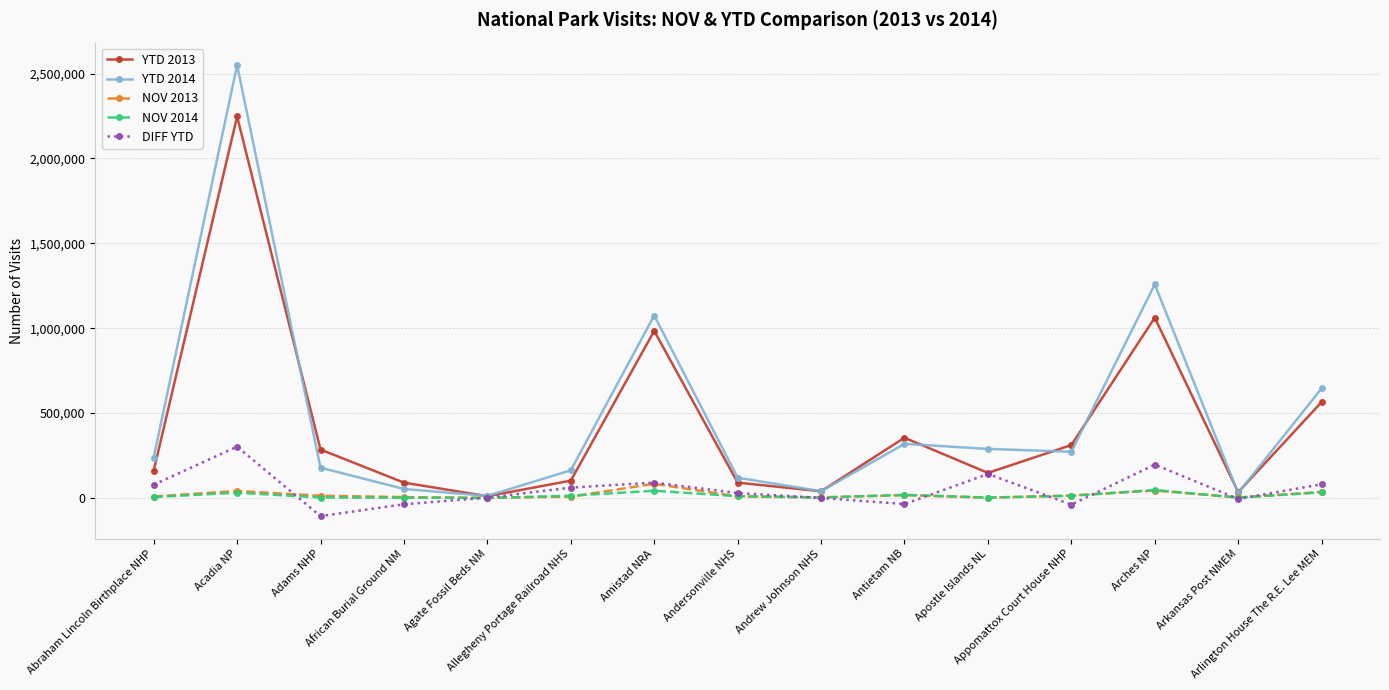

Between Arkansas Post NMEM and Arlington House The R.E. Lee MEM, which series saw the biggest shift?

YTD 2014